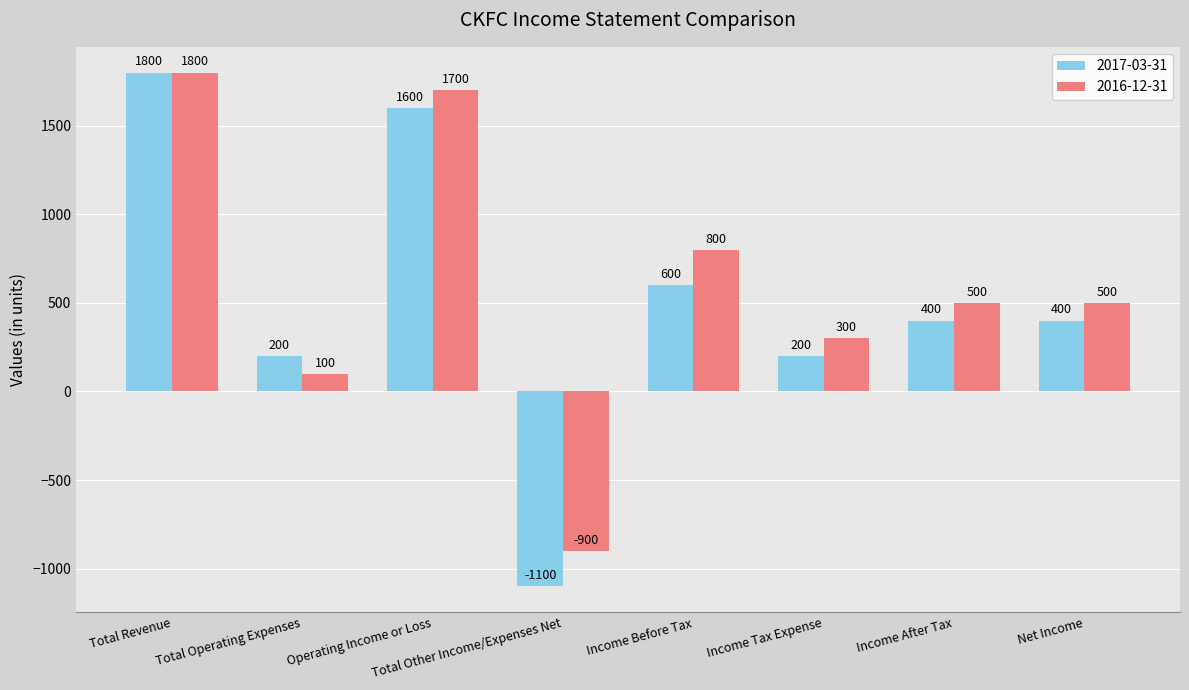

What is the sum of the 2016-12-31 values at Total Other Income/Expenses Net and Income After Tax?

-400